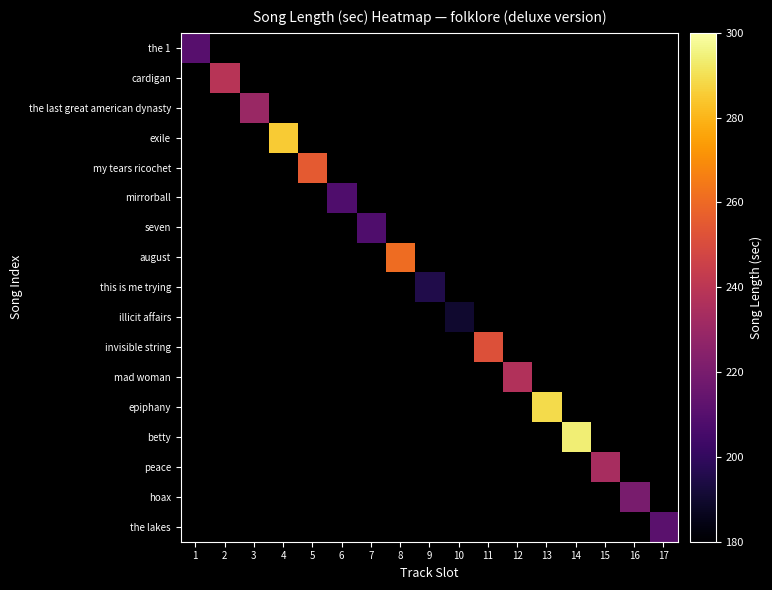

Reading left to right, what are all the values shown in this chart?

the 1: 1=210	2=0	3=0	4=0	5=0	6=0	7=0	8=0	9=0	10=0	11=0	12=0	13=0	14=0	15=0	16=0	17=0
cardigan: 1=0	2=239	3=0	4=0	5=0	6=0	7=0	8=0	9=0	10=0	11=0	12=0	13=0	14=0	15=0	16=0	17=0
the last great american dynasty: 1=0	2=0	3=230	4=0	5=0	6=0	7=0	8=0	9=0	10=0	11=0	12=0	13=0	14=0	15=0	16=0	17=0
exile: 1=0	2=0	3=0	4=285	5=0	6=0	7=0	8=0	9=0	10=0	11=0	12=0	13=0	14=0	15=0	16=0	17=0
my tears ricochet: 1=0	2=0	3=0	4=0	5=255	6=0	7=0	8=0	9=0	10=0	11=0	12=0	13=0	14=0	15=0	16=0	17=0
mirrorball: 1=0	2=0	3=0	4=0	5=0	6=208	7=0	8=0	9=0	10=0	11=0	12=0	13=0	14=0	15=0	16=0	17=0
seven: 1=0	2=0	3=0	4=0	5=0	6=0	7=208	8=0	9=0	10=0	11=0	12=0	13=0	14=0	15=0	16=0	17=0
august: 1=0	2=0	3=0	4=0	5=0	6=0	7=0	8=261	9=0	10=0	11=0	12=0	13=0	14=0	15=0	16=0	17=0
this is me trying: 1=0	2=0	3=0	4=0	5=0	6=0	7=0	8=0	9=195	10=0	11=0	12=0	13=0	14=0	15=0	16=0	17=0
illicit affairs: 1=0	2=0	3=0	4=0	5=0	6=0	7=0	8=0	9=0	10=190	11=0	12=0	13=0	14=0	15=0	16=0	17=0
invisible string: 1=0	2=0	3=0	4=0	5=0	6=0	7=0	8=0	9=0	10=0	11=252	12=0	13=0	14=0	15=0	16=0	17=0
mad woman: 1=0	2=0	3=0	4=0	5=0	6=0	7=0	8=0	9=0	10=0	11=0	12=237	13=0	14=0	15=0	16=0	17=0
epiphany: 1=0	2=0	3=0	4=0	5=0	6=0	7=0	8=0	9=0	10=0	11=0	12=0	13=289	14=0	15=0	16=0	17=0
betty: 1=0	2=0	3=0	4=0	5=0	6=0	7=0	8=0	9=0	10=0	11=0	12=0	13=0	14=294	15=0	16=0	17=0
peace: 1=0	2=0	3=0	4=0	5=0	6=0	7=0	8=0	9=0	10=0	11=0	12=0	13=0	14=0	15=234	16=0	17=0
hoax: 1=0	2=0	3=0	4=0	5=0	6=0	7=0	8=0	9=0	10=0	11=0	12=0	13=0	14=0	15=0	16=220	17=0
the lakes: 1=0	2=0	3=0	4=0	5=0	6=0	7=0	8=0	9=0	10=0	11=0	12=0	13=0	14=0	15=0	16=0	17=211